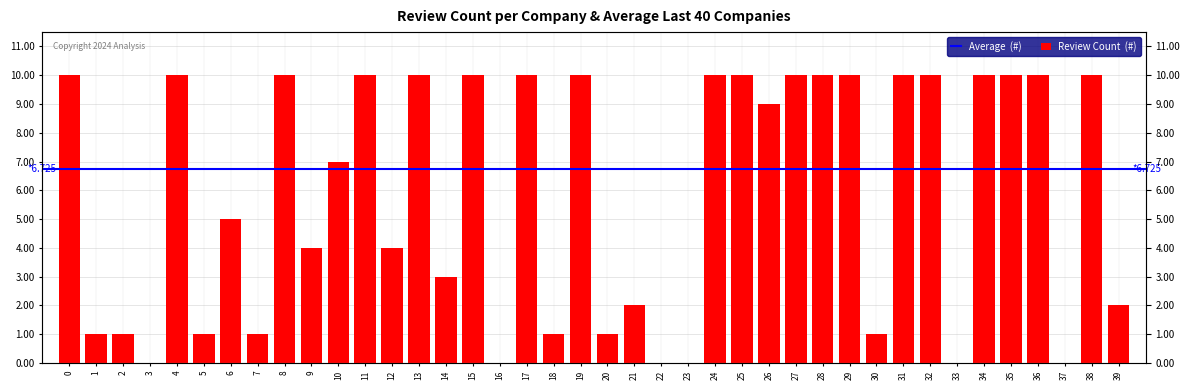

List the labels in order of value, largest first.

0, 4, 8, 11, 13, 15, 17, 19, 24, 25, 27, 28, 29, 31, 32, 34, 35, 36, 38, 26, 10, 6, 9, 12, 14, 21, 39, 1, 2, 5, 7, 18, 20, 30, 3, 16, 22, 23, 33, 37